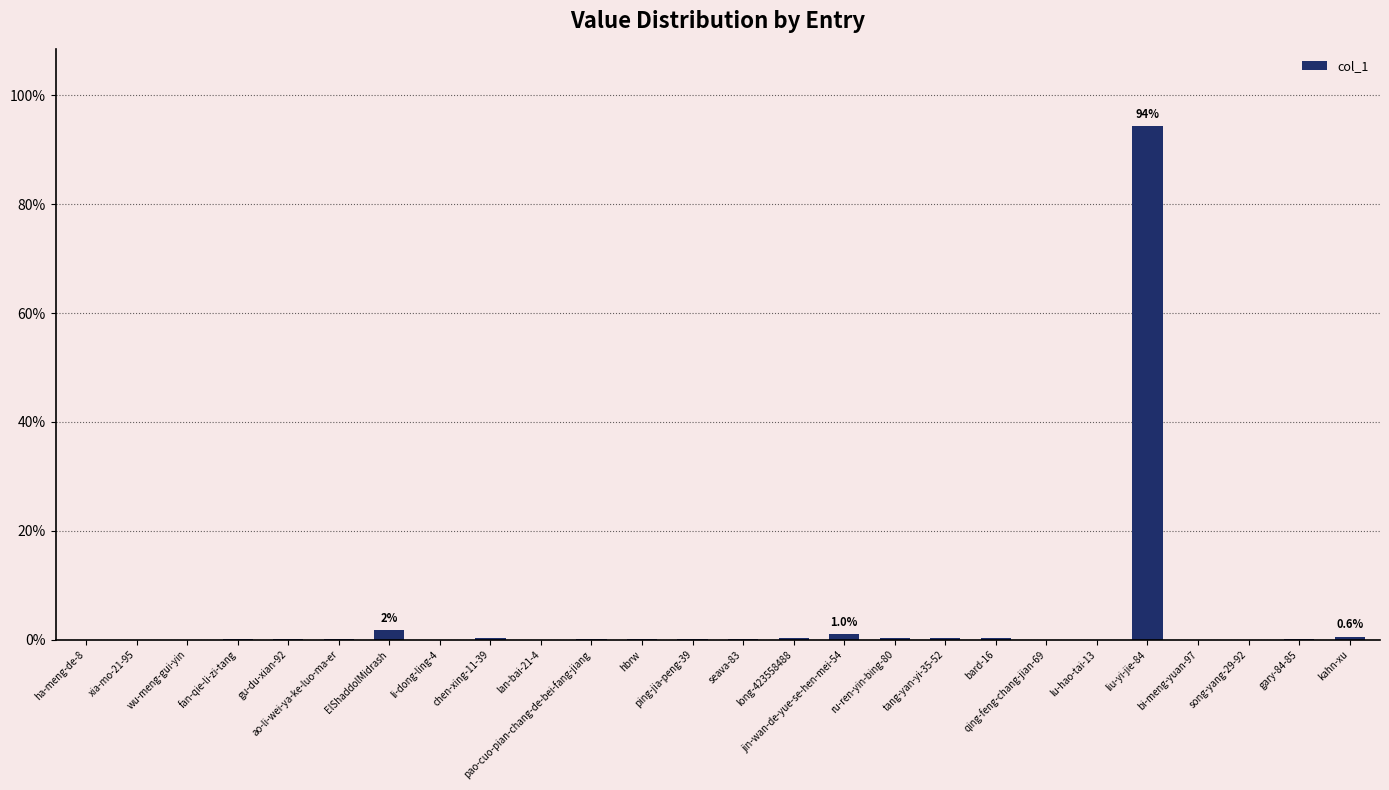

What is the maximum value shown in the chart?

94.4